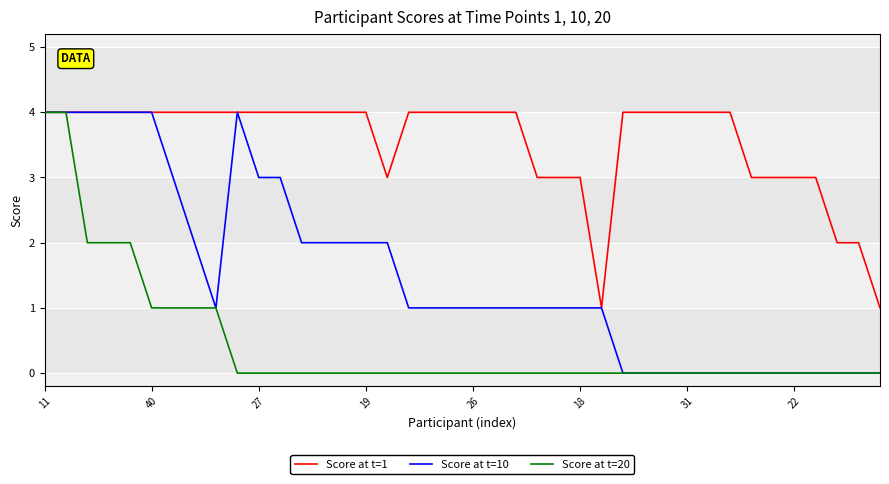

Which series has the largest total across all categories?

Score at t=1